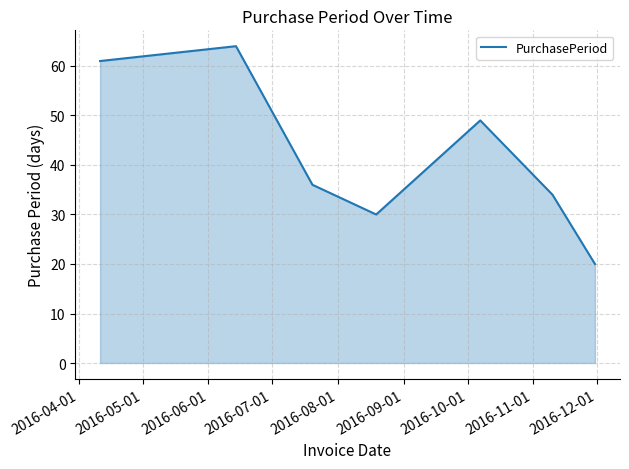

What is the minimum value shown in the chart?

20